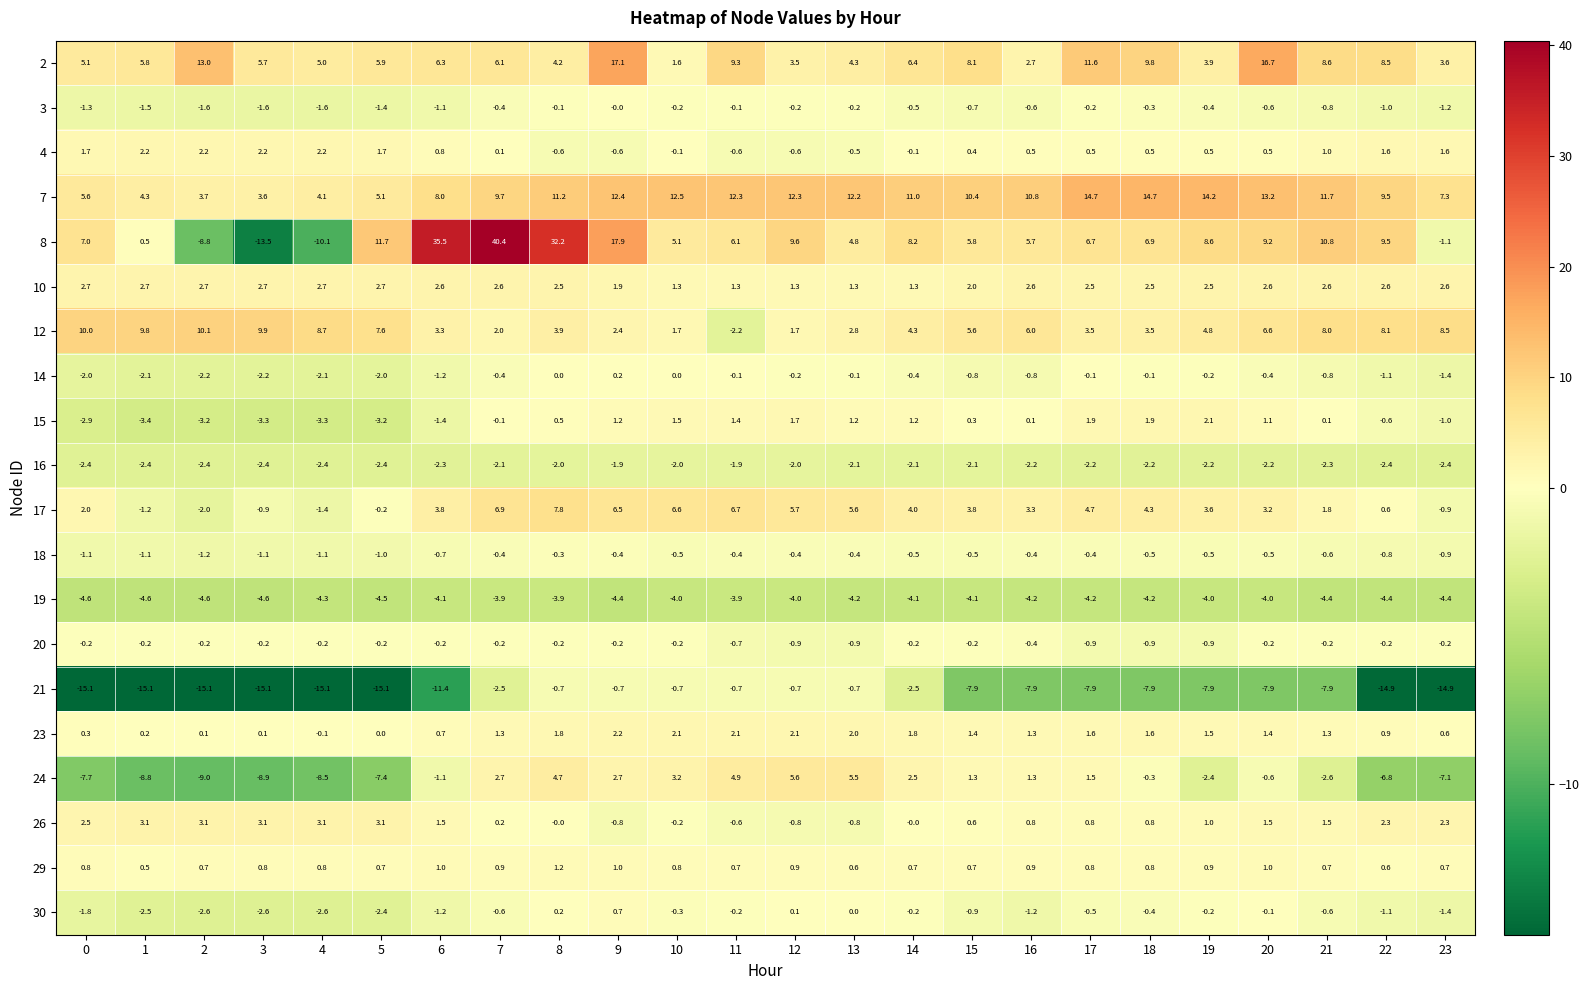

Rank the categories by 2 value from lowest to highest.

10, 16, 12, 23, 19, 8, 13, 4, 0, 3, 1, 5, 7, 6, 14, 15, 22, 21, 11, 18, 17, 2, 20, 9